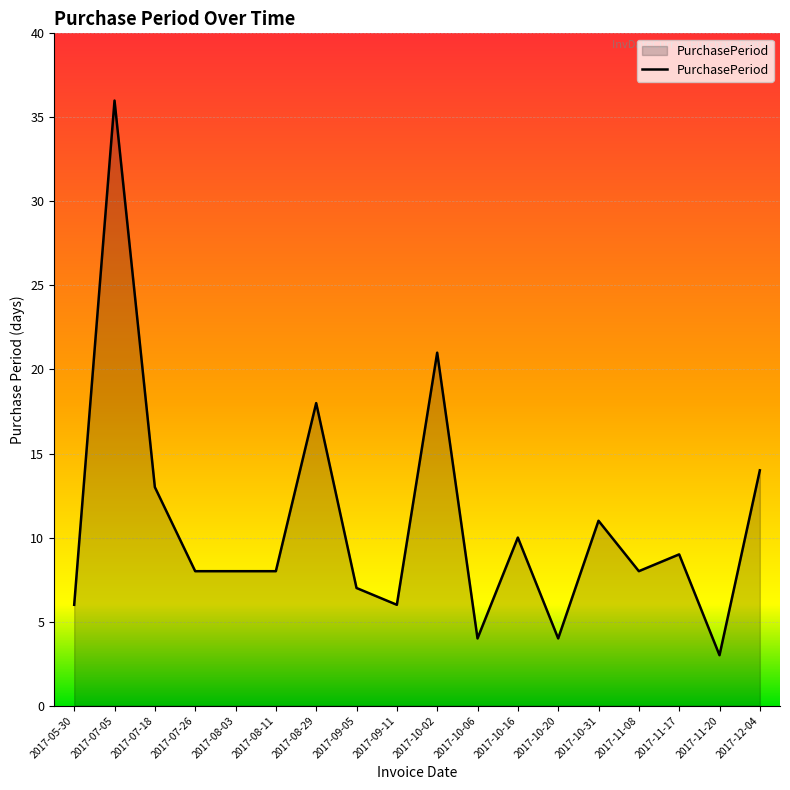

Which has a higher value, 2017-10-06 or 2017-05-30?

2017-05-30